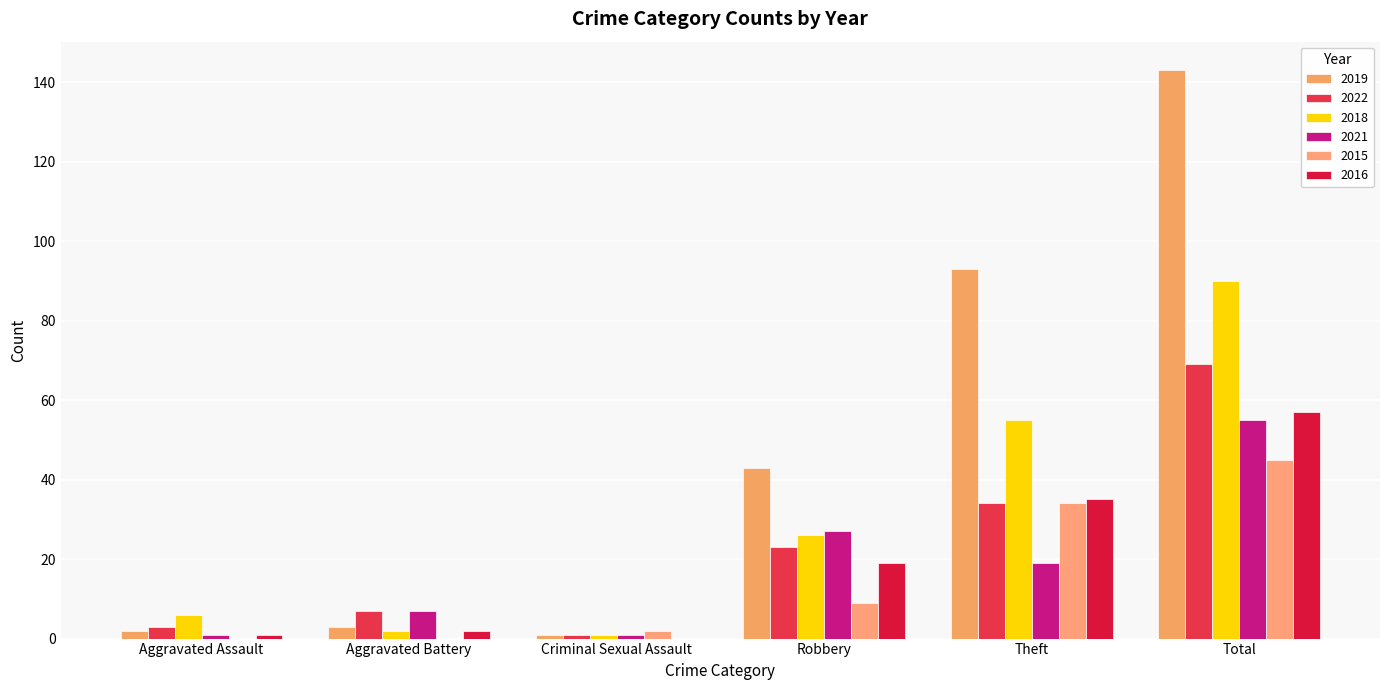

What is the sum of all 2016 values?

114